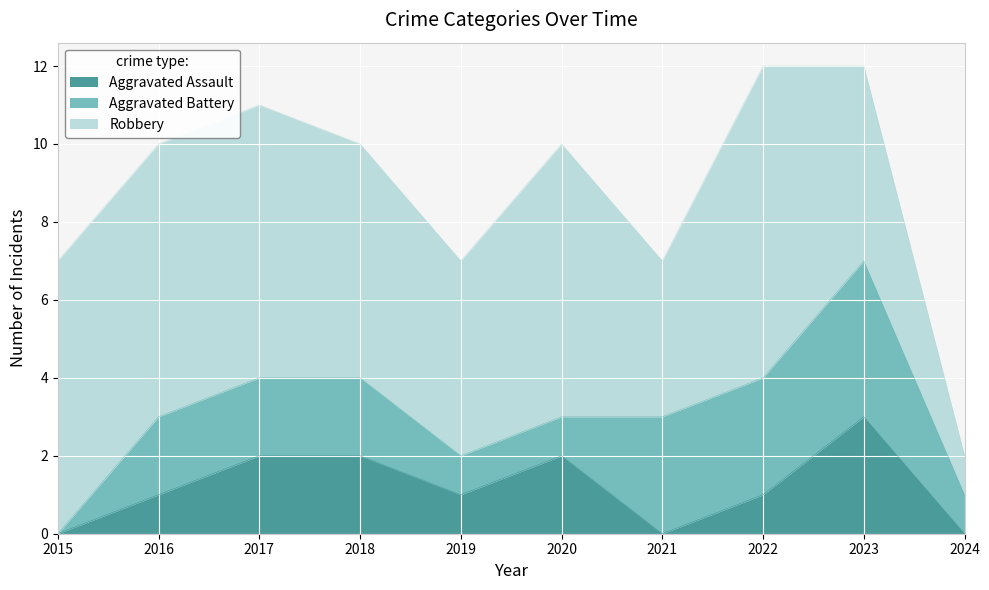

Which label corresponds to the largest value in the chart?

2022